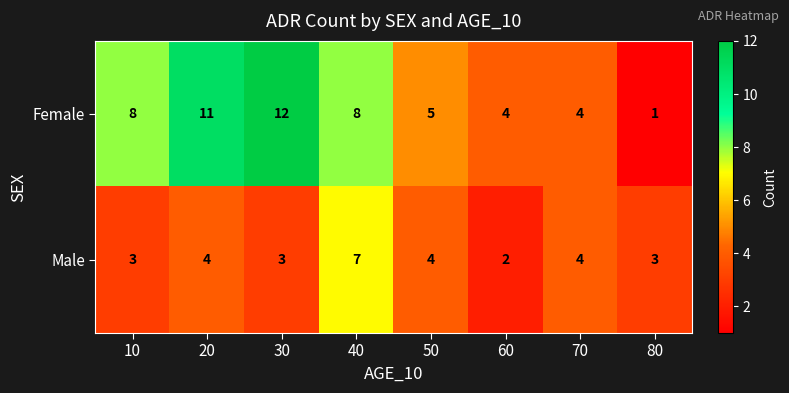

Rank the series by their maximum value, from highest to lowest.

Female, Male